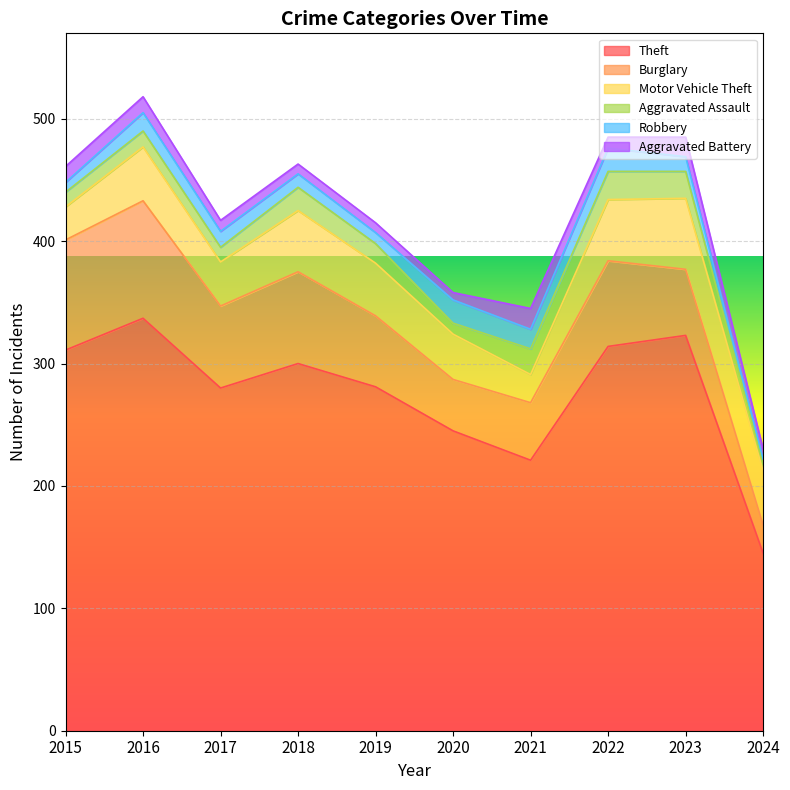

How many series are shown in this chart?

6